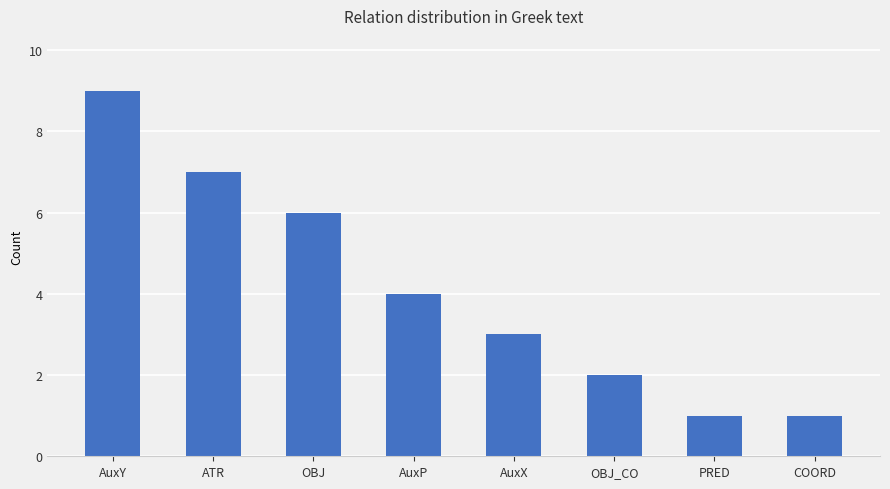

At which category does the chart reach its peak across all series?

AuxY